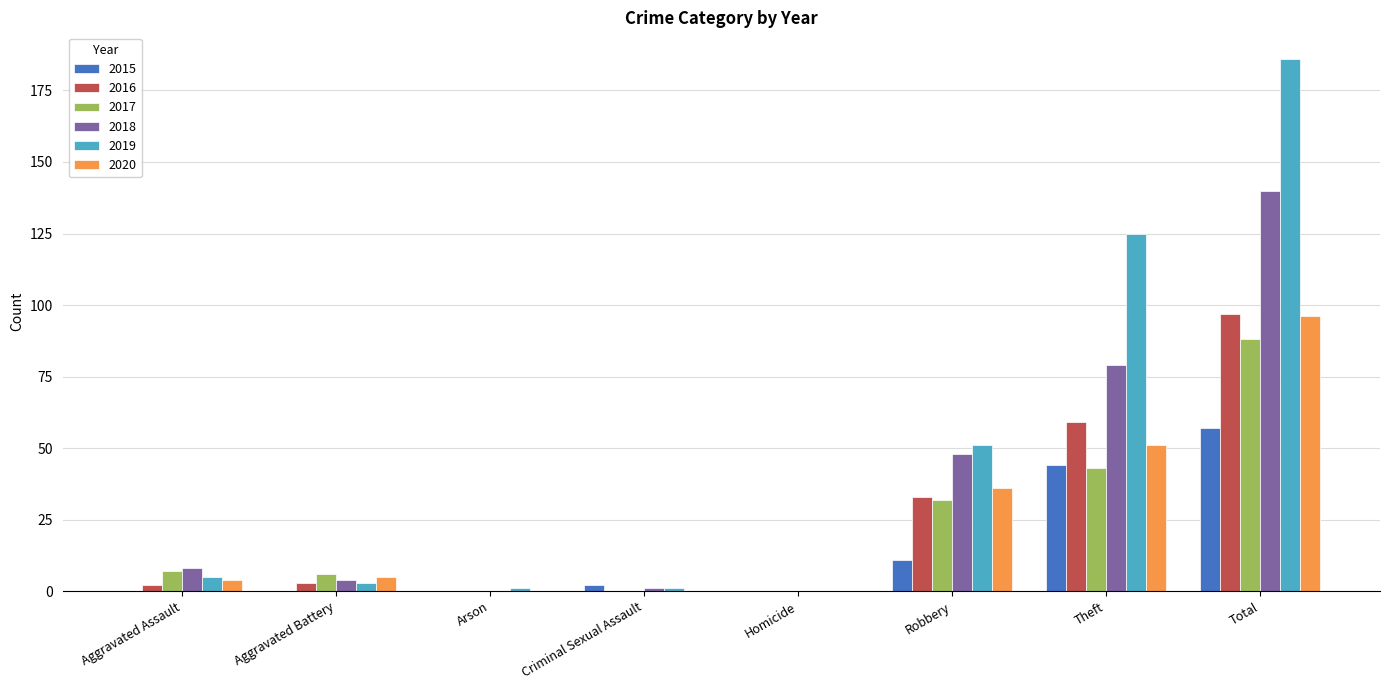

At which category is the sum across all series the highest?

Total